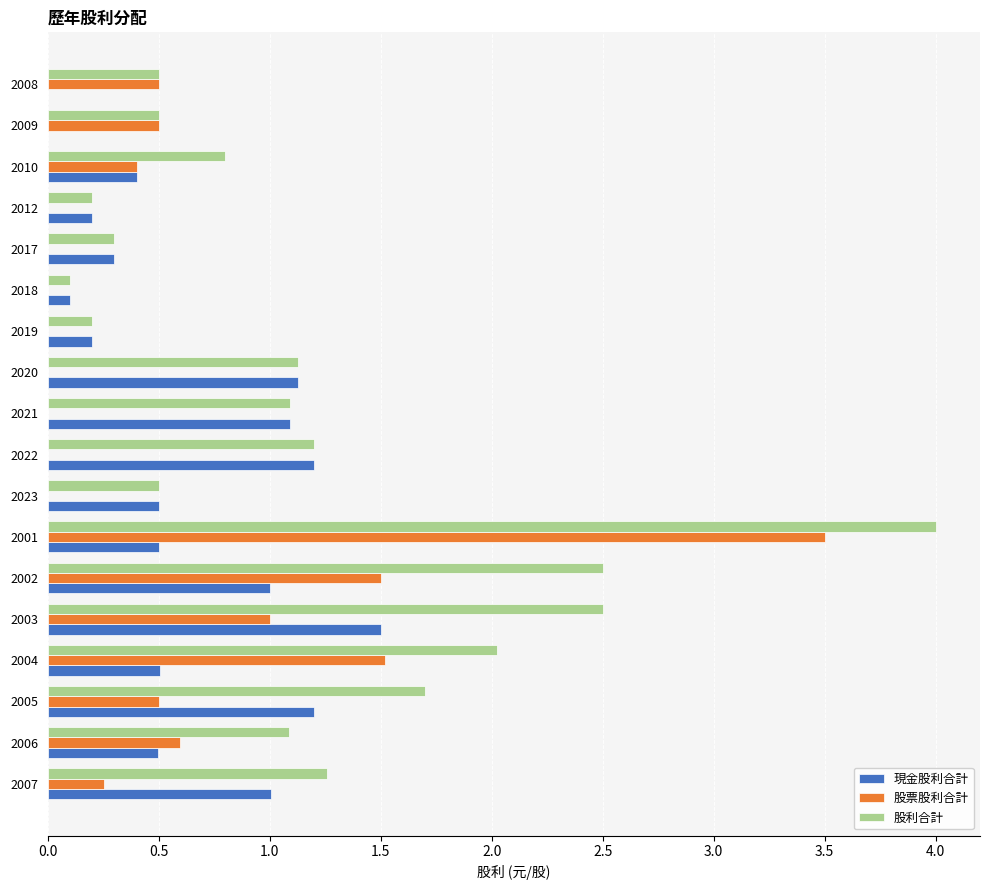

What is the sum of the 股利合計 values at 2021 and 2003?

3.6